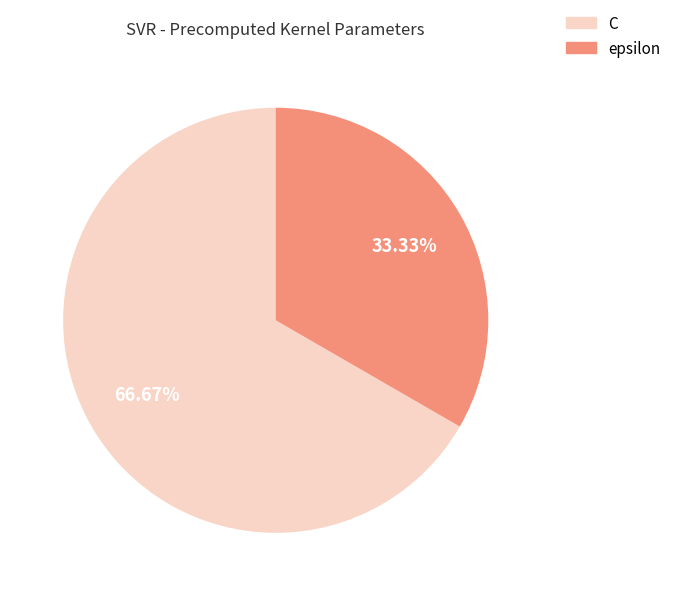

To the nearest percent, what percentage of the pie is C?

67%